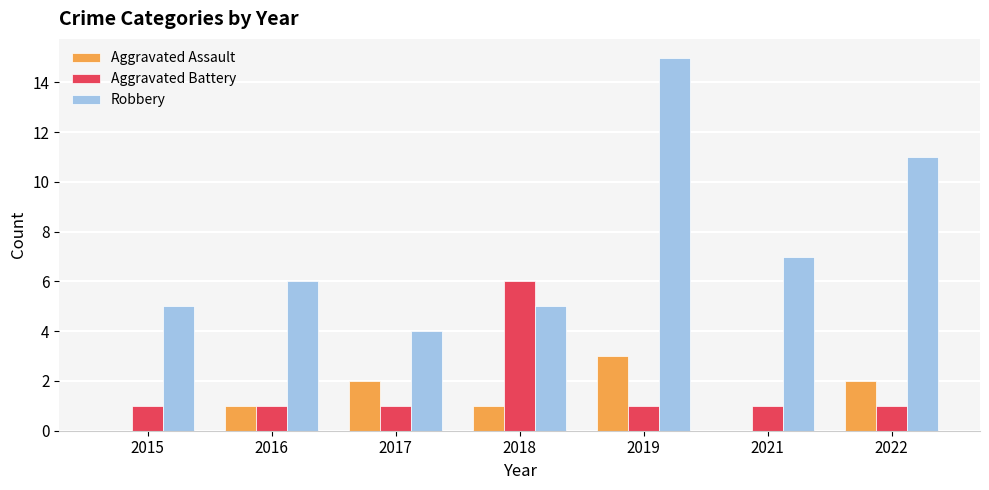

Reading left to right, what are all the values shown in this chart?

Aggravated Assault: 2015=0	2016=1	2017=2	2018=1	2019=3	2021=0	2022=2
Aggravated Battery: 2015=1	2016=1	2017=1	2018=6	2019=1	2021=1	2022=1
Robbery: 2015=5	2016=6	2017=4	2018=5	2019=15	2021=7	2022=11